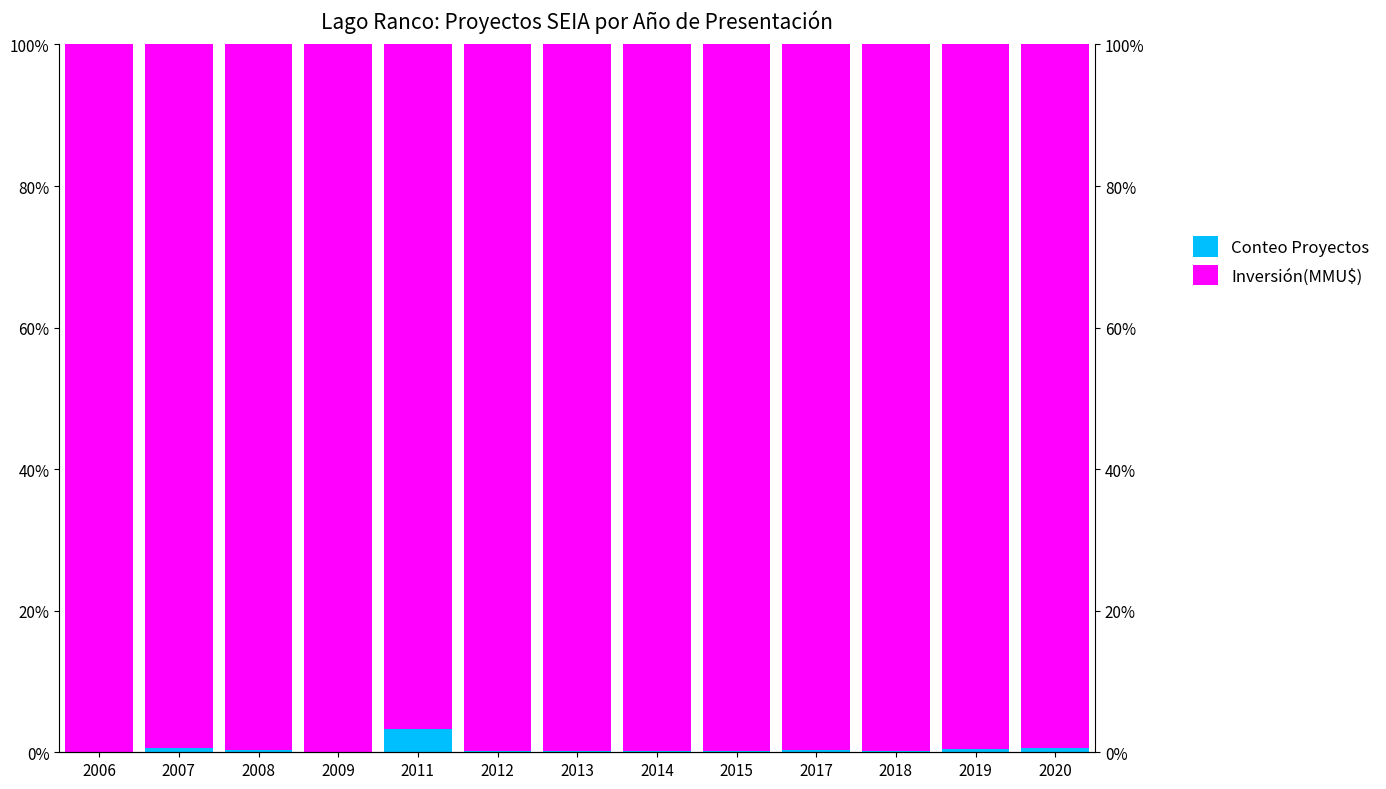

Reading left to right, list all the values displayed in this chart.

Conteo Proyectos: 0.0	0.5	0.3	0.0	3.3	0.1	0.1	0.2	0.2	0.3	0.1	0.4	0.7
Inversión(MMU$): 100.0	99.5	99.7	100.0	96.7	99.9	99.9	99.8	99.8	99.7	99.9	99.6	99.3